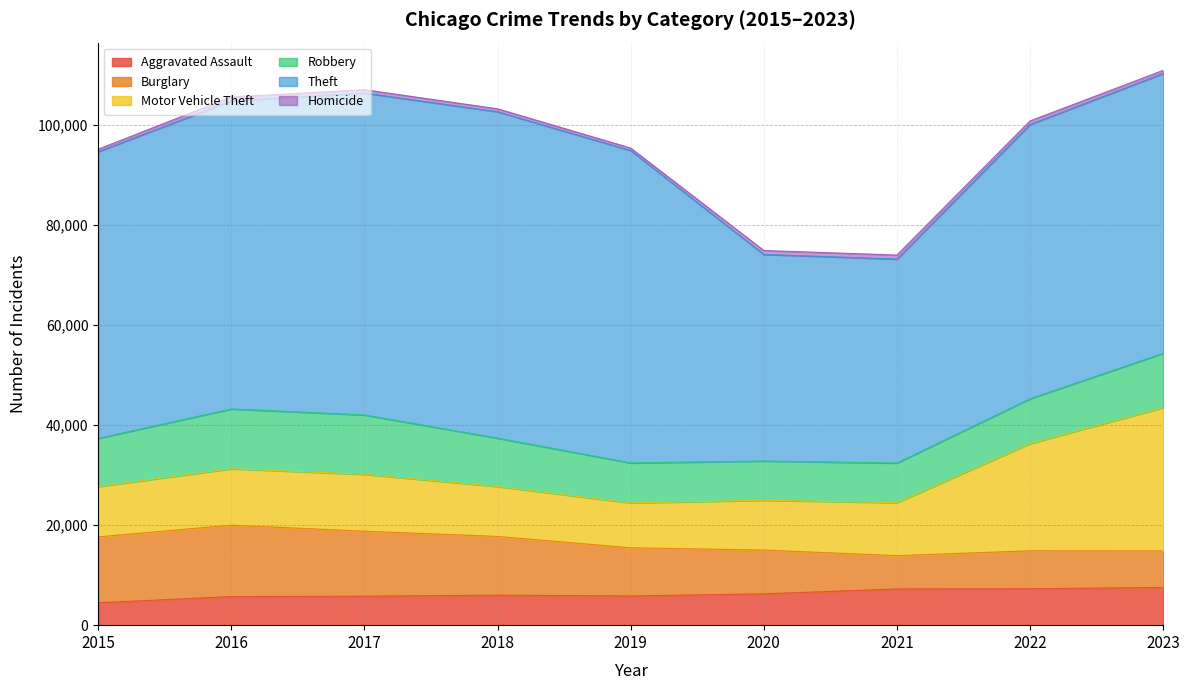

How many interior local peaks does the Motor Vehicle Theft series have?

1